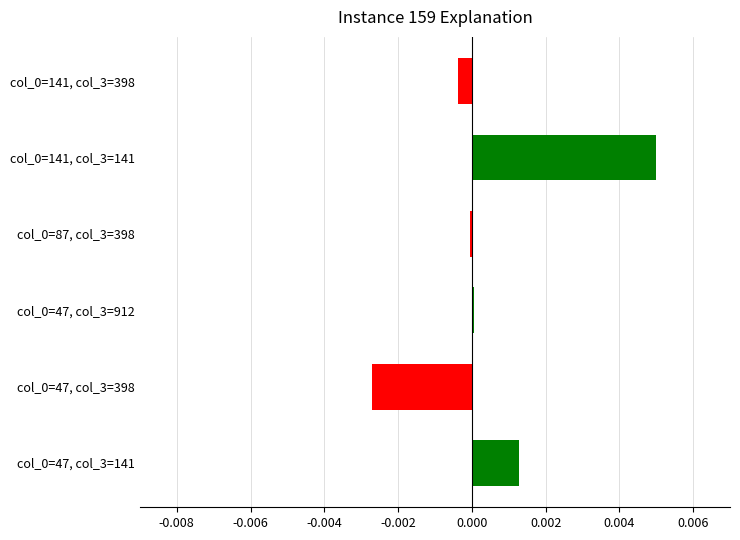

Are the bars horizontal?

Yes